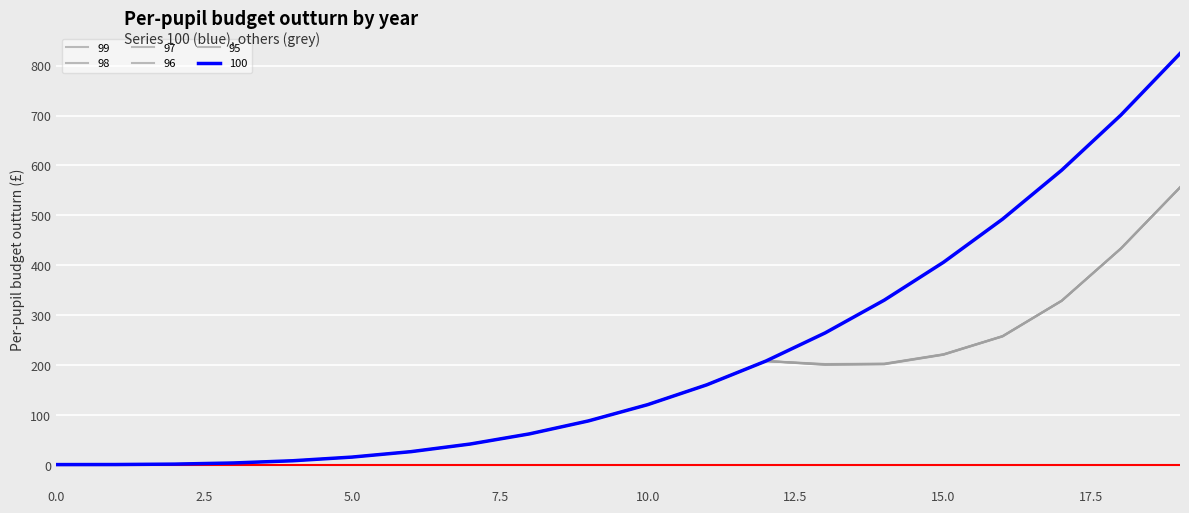

What is the value of the 96 point at the 10th from the left?

88.5